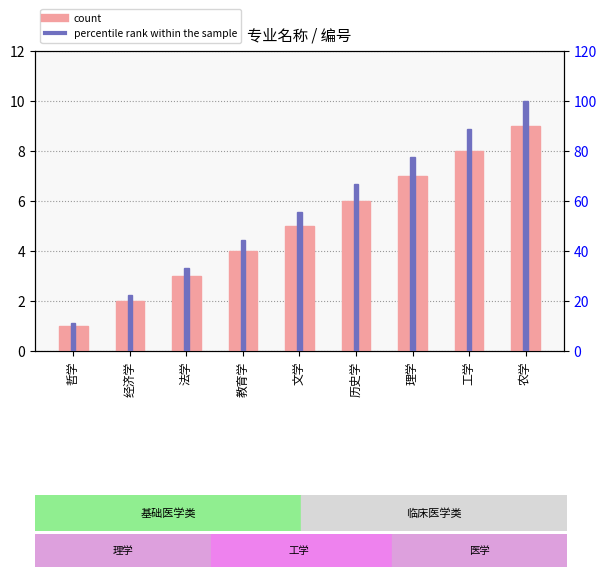

What is the sum of all percentile rank within the sample values?

500.0